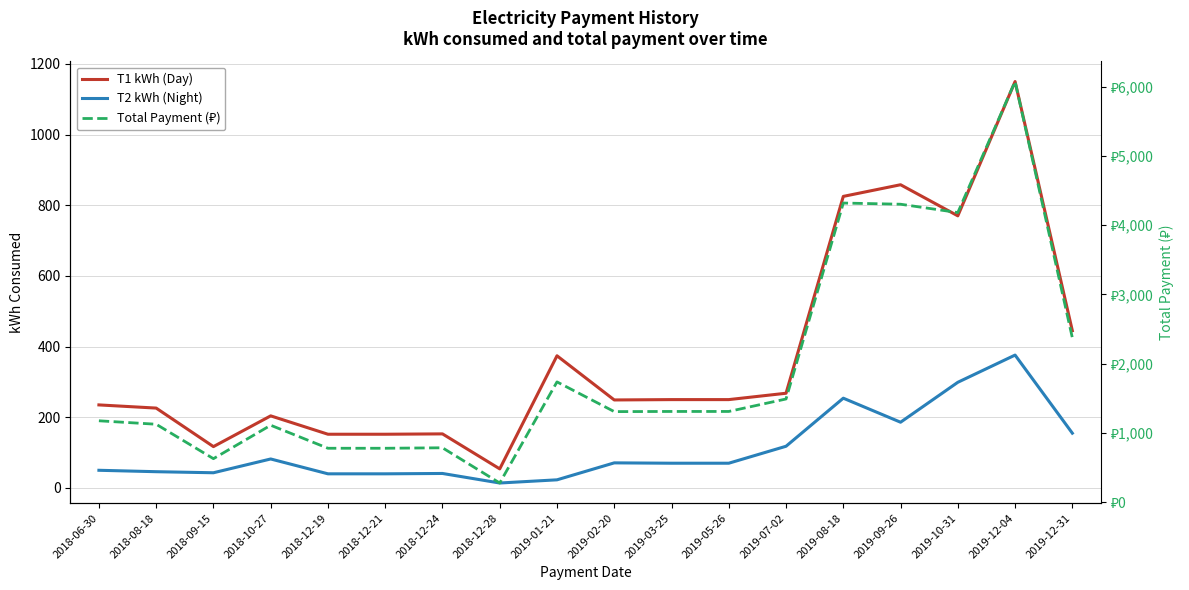

At which category is the sum across all series the highest?

2019-12-04